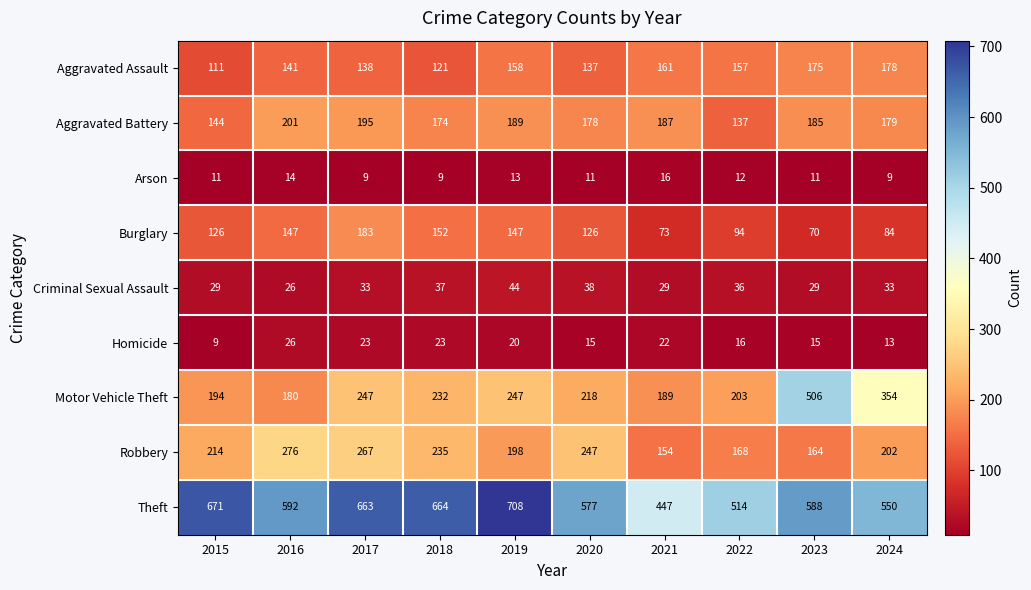

Which category has the highest value in the Theft series?

2019